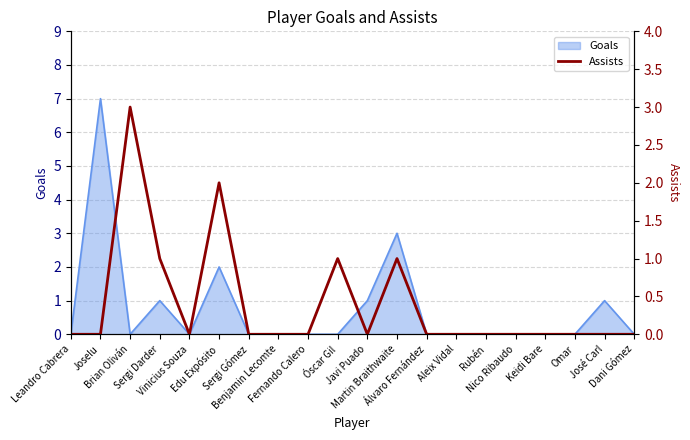

What is the change in value from Joselu to Martin Braithwaite?

+1